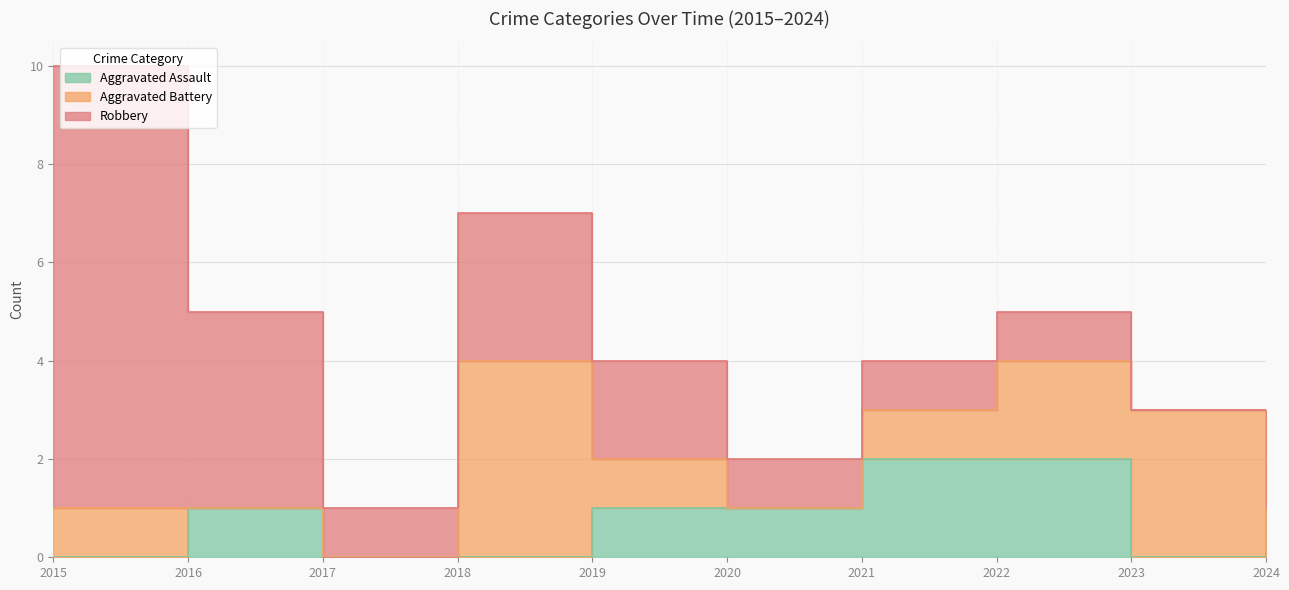

At 2016, list the series in order from smallest to largest.

Aggravated Battery, Aggravated Assault, Robbery